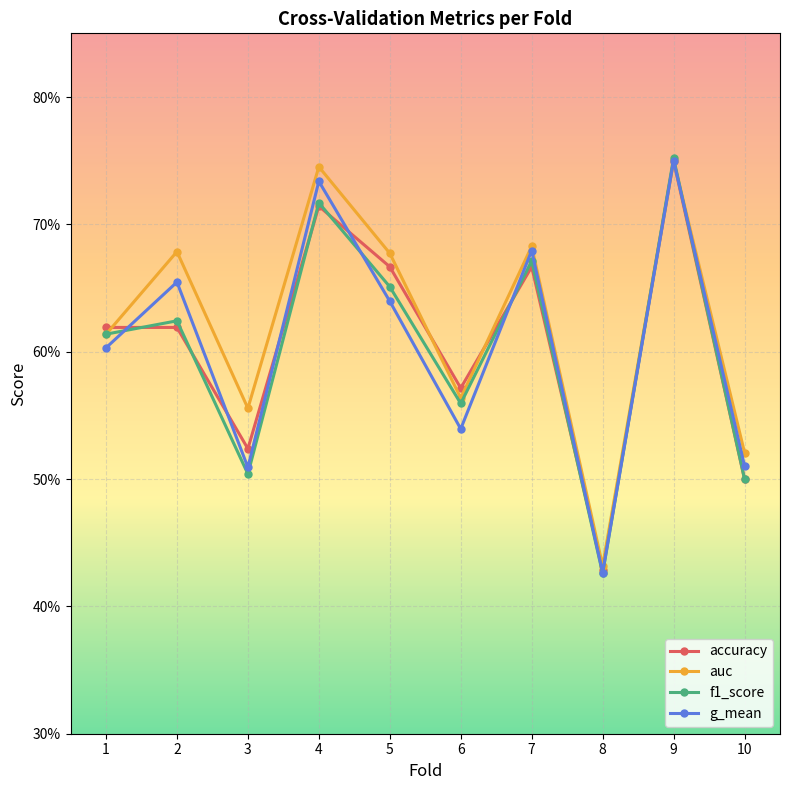

Where is the first local maximum for accuracy?

4